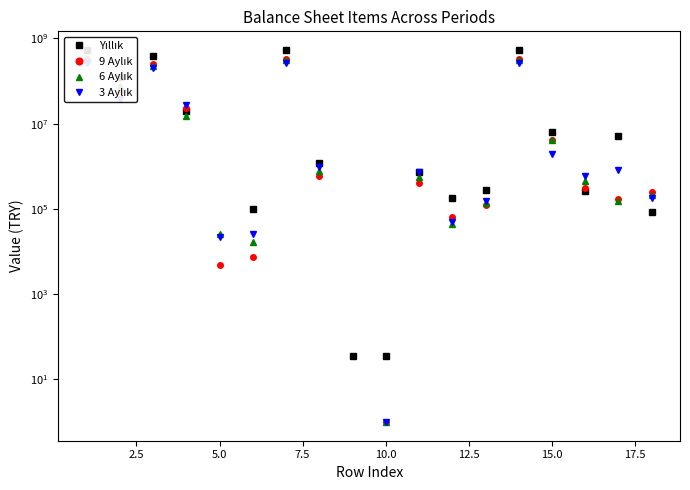

How many values in the 3 Aylık series exceed 806523?

8